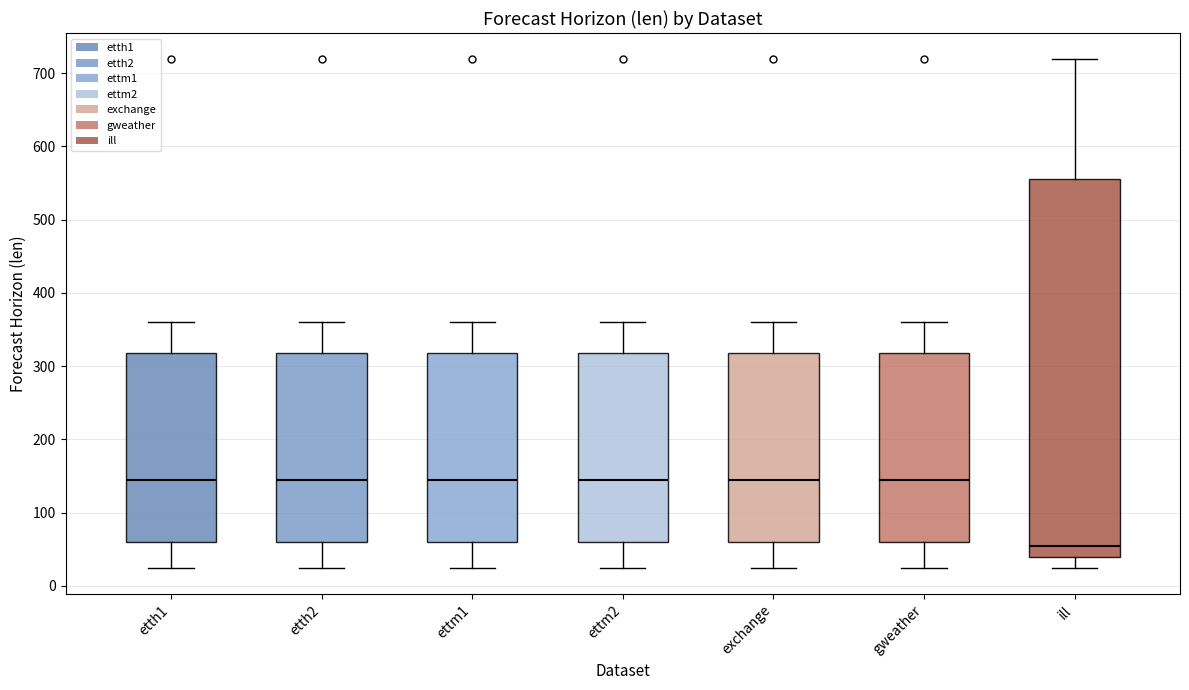

Reading left to right, transcribe this box plot: for each box, give where its median line is, the range the box spans, and where its two whiskers end, as read against the y-axis. The values are not printed on the chart, so give them approximately, as read against the axis.

etth1: median 140, box 60 to 320, whiskers 20 to 360
etth2: median 140, box 60 to 320, whiskers 20 to 360
ettm1: median 140, box 60 to 320, whiskers 20 to 360
ettm2: median 140, box 60 to 320, whiskers 20 to 360
exchange: median 140, box 60 to 320, whiskers 20 to 360
gweather: median 140, box 60 to 320, whiskers 20 to 360
ill: median 50, box 40 to 560, whiskers 20 to 720